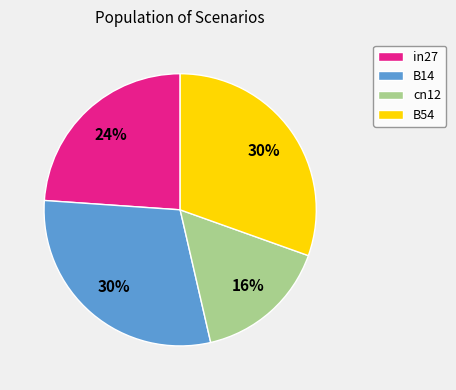

Does any single category account for the majority?

No